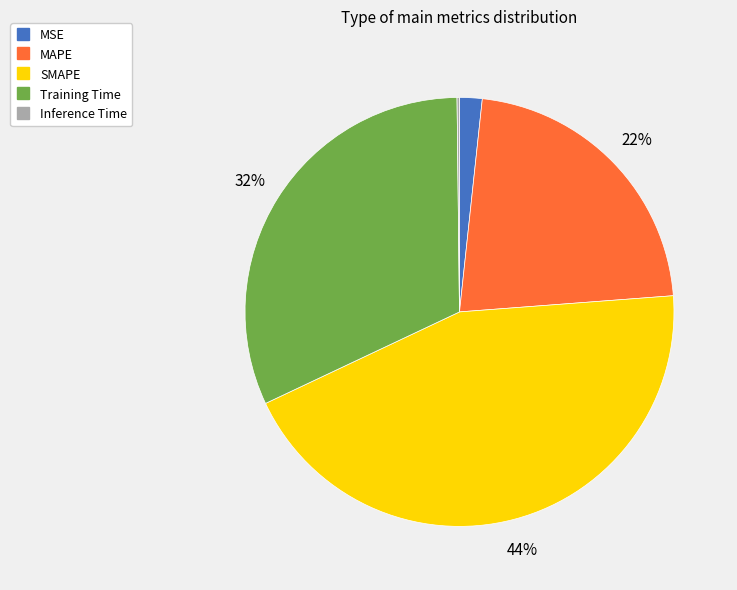

To the nearest percent, what is the difference between the largest and smallest slice percentages?

44%